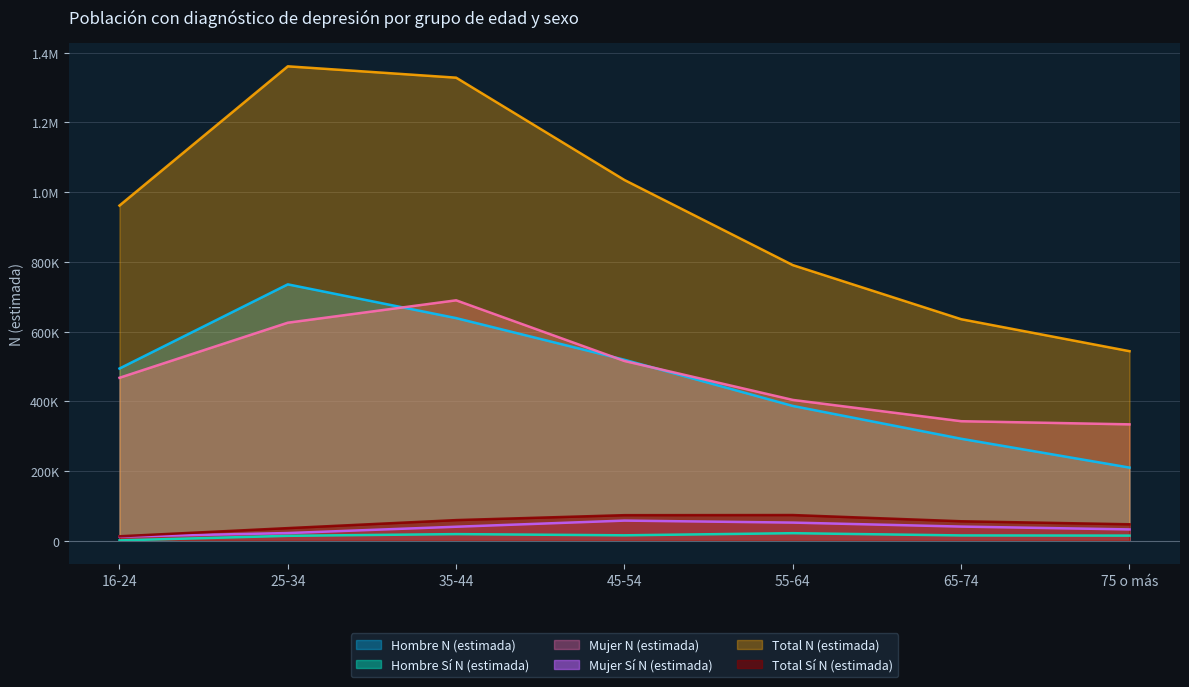

Between 16-24 and 35-44, which is larger?

35-44